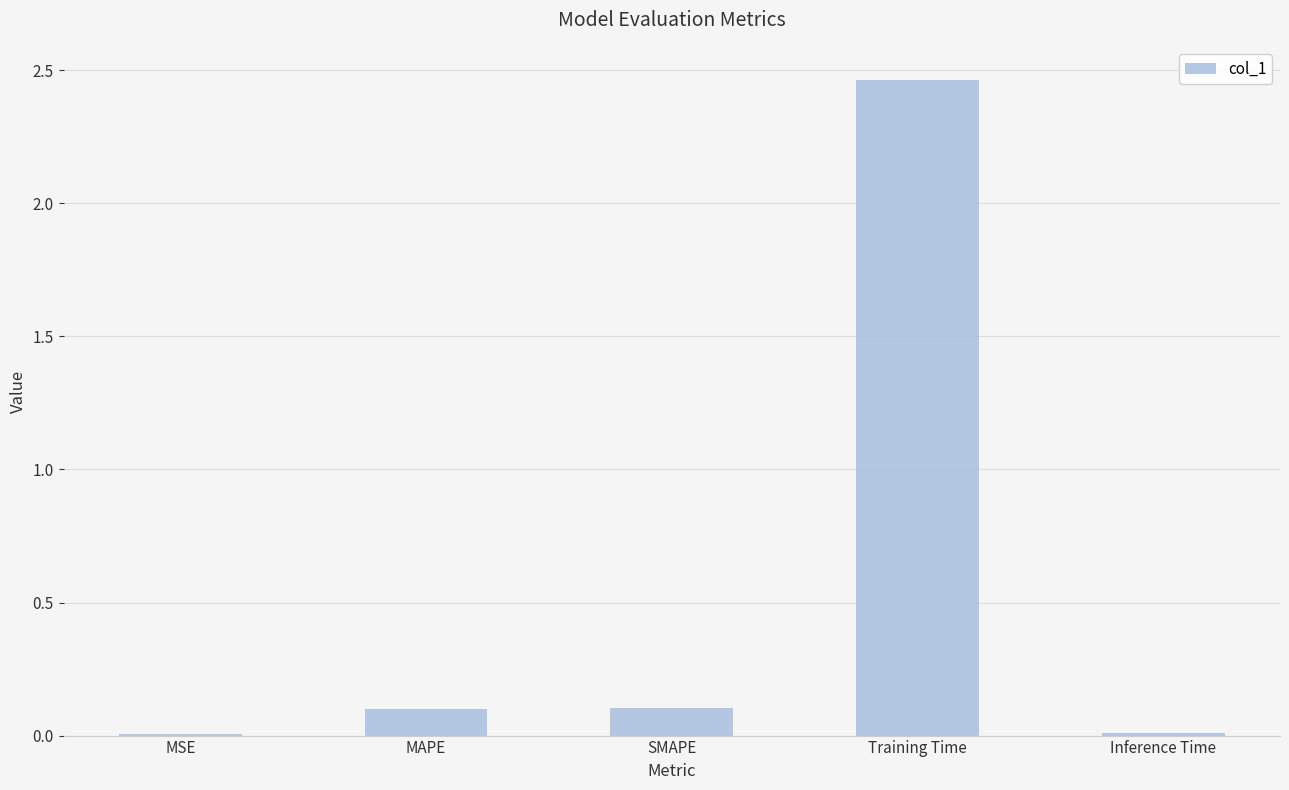

The chart shows a value of 0.0 at SMAPE. True or false?

False